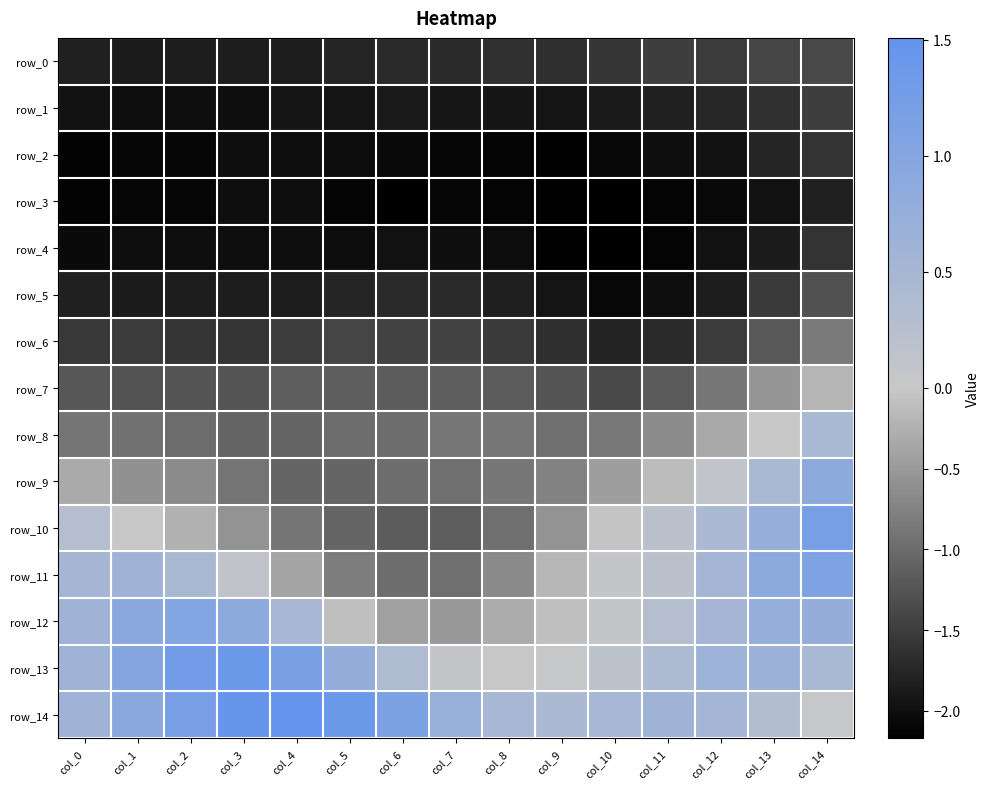

Reading left to right, transcribe all the data shown in this chart.

row_0: -1.8	-1.8	-1.8	-1.8	-1.8	-1.8	-1.7	-1.7	-1.6	-1.6	-1.6	-1.5	-1.5	-1.4	-1.4
row_1: -2.0	-2.0	-2.0	-2.0	-1.9	-1.9	-1.9	-1.9	-1.9	-1.9	-1.9	-1.8	-1.7	-1.6	-1.5
row_2: -2.1	-2.1	-2.1	-2.0	-2.0	-2.0	-2.1	-2.1	-2.1	-2.1	-2.1	-2.0	-2.0	-1.7	-1.6
row_3: -2.1	-2.1	-2.1	-2.0	-2.0	-2.1	-2.2	-2.1	-2.1	-2.1	-2.2	-2.1	-2.1	-2.0	-1.8
row_4: -2.0	-2.0	-2.0	-2.0	-2.0	-2.0	-2.0	-2.0	-2.0	-2.1	-2.2	-2.1	-2.0	-1.9	-1.6
row_5: -1.8	-1.8	-1.8	-1.8	-1.8	-1.8	-1.7	-1.7	-1.8	-1.9	-2.1	-2.0	-1.8	-1.5	-1.3
row_6: -1.6	-1.5	-1.6	-1.6	-1.5	-1.4	-1.4	-1.4	-1.5	-1.6	-1.8	-1.7	-1.5	-1.2	-0.8
row_7: -1.2	-1.3	-1.2	-1.2	-1.1	-1.1	-1.2	-1.2	-1.2	-1.3	-1.4	-1.2	-0.9	-0.5	-0.2
row_8: -0.9	-0.9	-1.0	-1.1	-1.1	-1.0	-1.0	-0.9	-0.9	-1.0	-0.8	-0.7	-0.3	0.0	0.4
row_9: -0.3	-0.6	-0.7	-0.9	-1.1	-1.1	-1.0	-1.0	-0.9	-0.8	-0.4	-0.1	0.1	0.4	0.9
row_10: 0.3	0.0	-0.2	-0.6	-0.9	-1.1	-1.2	-1.2	-1.0	-0.6	-0.0	0.2	0.4	0.8	1.2
row_11: 0.5	0.6	0.4	0.1	-0.4	-0.8	-1.0	-1.0	-0.7	-0.2	0.1	0.2	0.5	0.9	1.1
row_12: 0.6	0.9	1.0	0.9	0.5	-0.1	-0.4	-0.5	-0.3	-0.1	0.1	0.3	0.5	0.8	0.8
row_13: 0.6	1.0	1.3	1.4	1.2	0.8	0.4	0.1	-0.0	0.0	0.2	0.4	0.6	0.7	0.4
row_14: 0.6	0.9	1.2	1.5	1.5	1.4	1.1	0.7	0.5	0.4	0.5	0.6	0.5	0.3	0.0